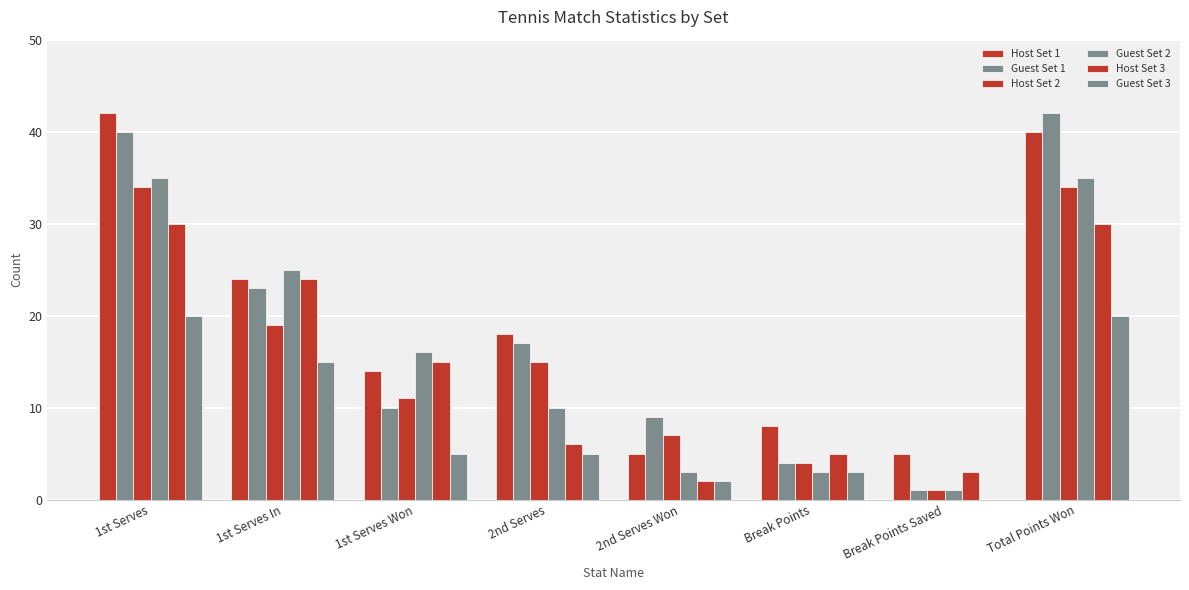

Which series changed the most between 2nd Serves Won and Total Points Won?

Host Set 1